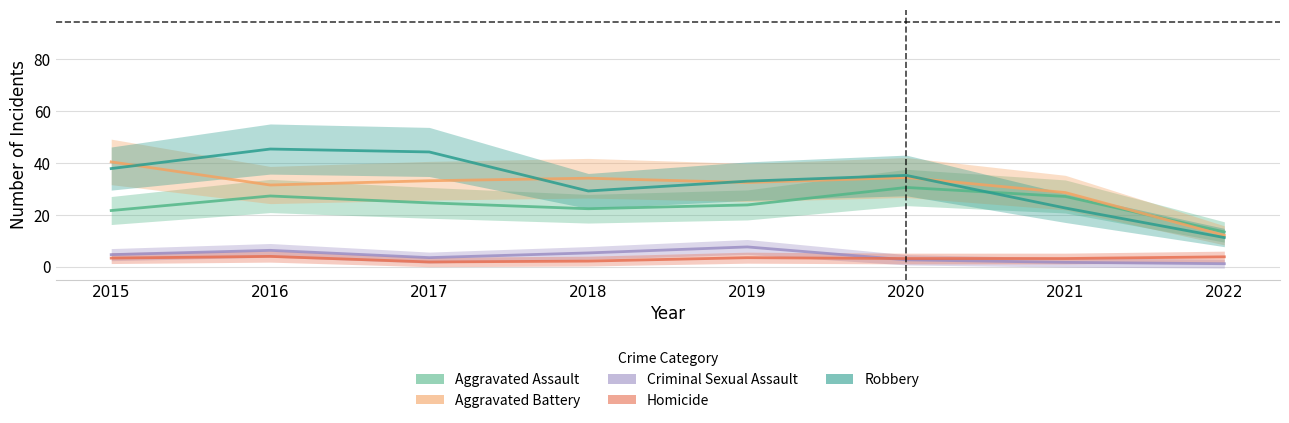

Reading left to right, extract all data points from this chart.

Aggravated Assault: 21.7	27.3	24.6	22.4	23.8	30.6	27.1	13.4
Aggravated Battery: 40.5	31.5	33.2	34.2	32.5	34.4	28.6	12.1
Criminal Sexual Assault: 4.7	6.3	3.5	5.3	7.6	2.7	1.7	1.2
Homicide: 3.3	4.0	1.8	2.2	3.5	3.2	3.2	3.8
Robbery: 37.9	45.4	44.3	29.2	33.0	35.2	22.7	11.3